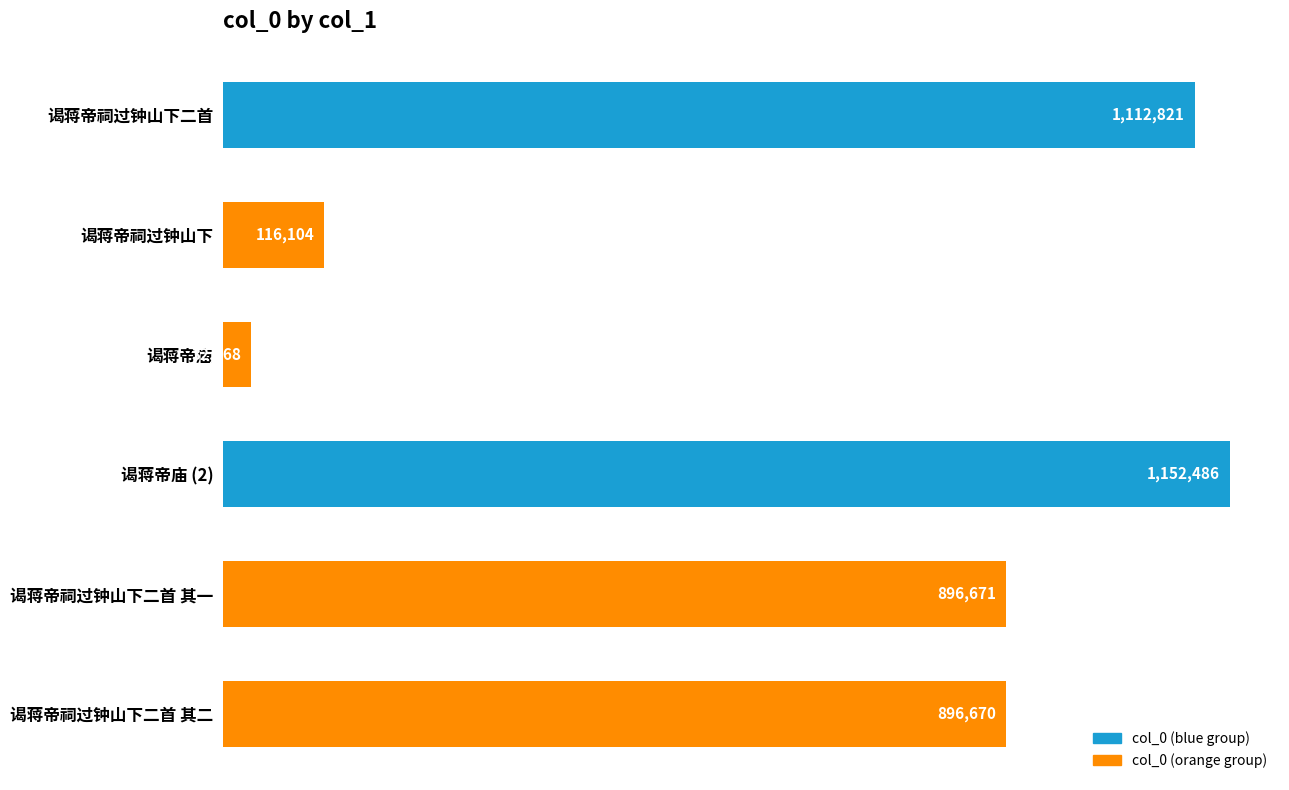

List the labels in order of value, smallest first.

谒蒋帝庙, 谒蒋帝祠过钟山下, 谒蒋帝祠过钟山下二首 其二, 谒蒋帝祠过钟山下二首 其一, 谒蒋帝祠过钟山下二首, 谒蒋帝庙 (2)